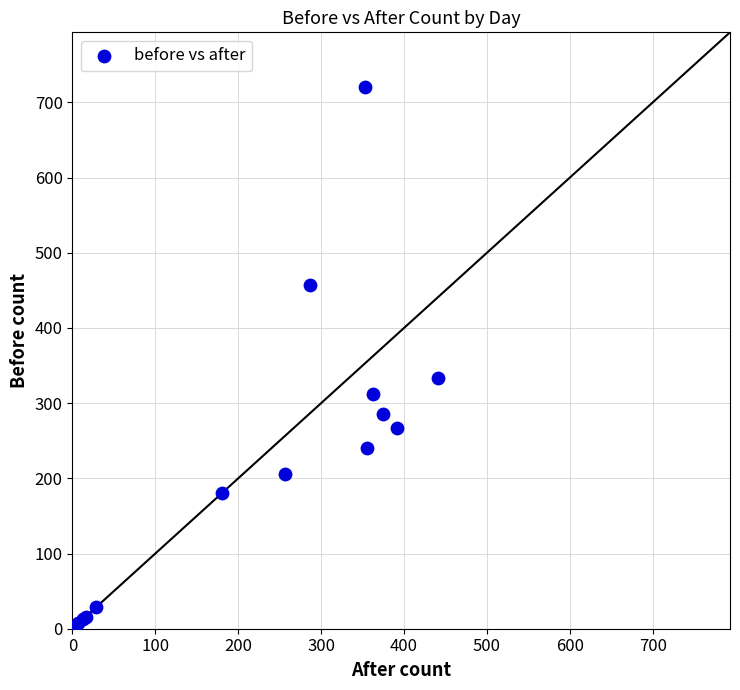

What Y value in the scatter plot is closest to 360?

333